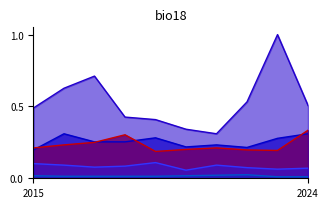

The Homicide series shows 0.0 at 2024. True or false?

True